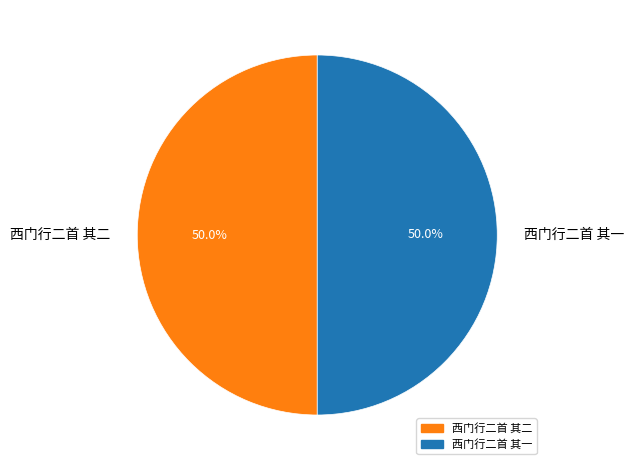

To the nearest percent, what is the average slice percentage?

50%